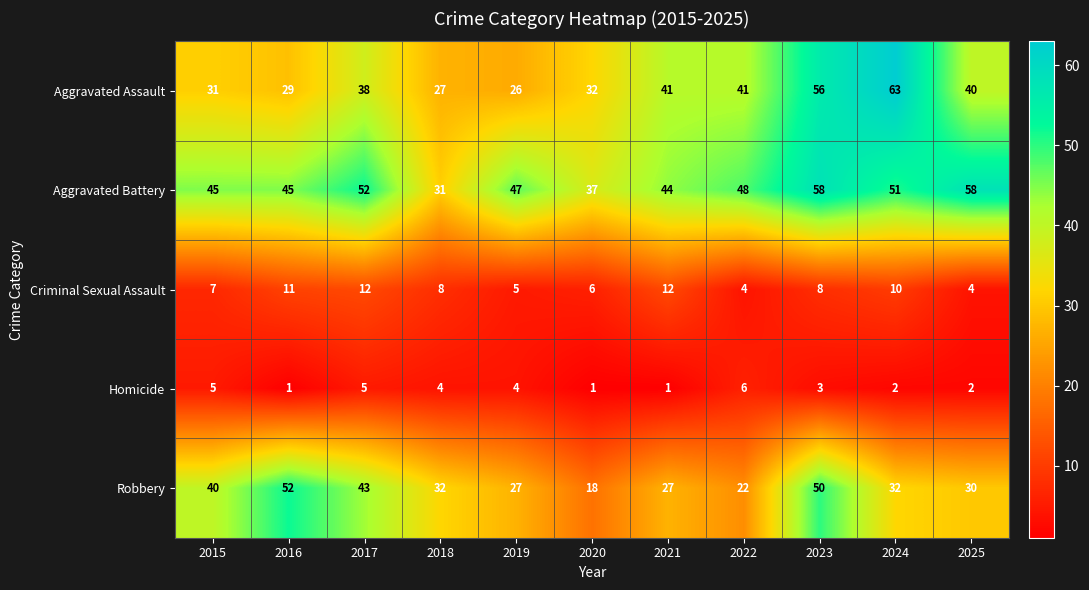

What is the maximum value shown in the chart?

63